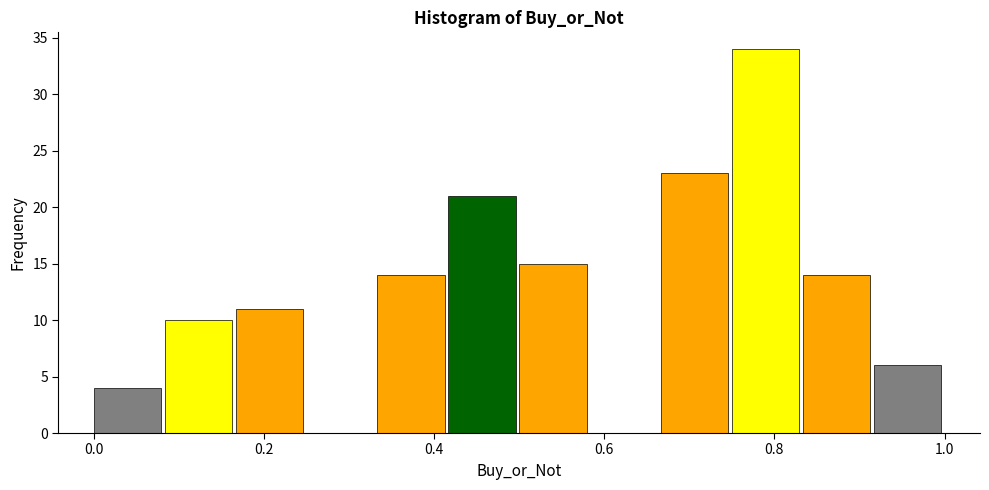

Reading left to right, transcribe this chart: for each bar, give the range it covers on the x-axis and its height. Neither the bar edges nor the heights are printed on the chart, so give them approximately, as read against the axes.

0.00 to 0.08: 4
0.08 to 0.16: 10
0.16 to 0.26: 11
0.26 to 0.34: 0
0.34 to 0.42: 14
0.42 to 0.50: 21
0.50 to 0.58: 15
0.58 to 0.66: 0
0.66 to 0.76: 23
0.76 to 0.84: 34
0.84 to 0.92: 14
0.92 to 1.00: 6